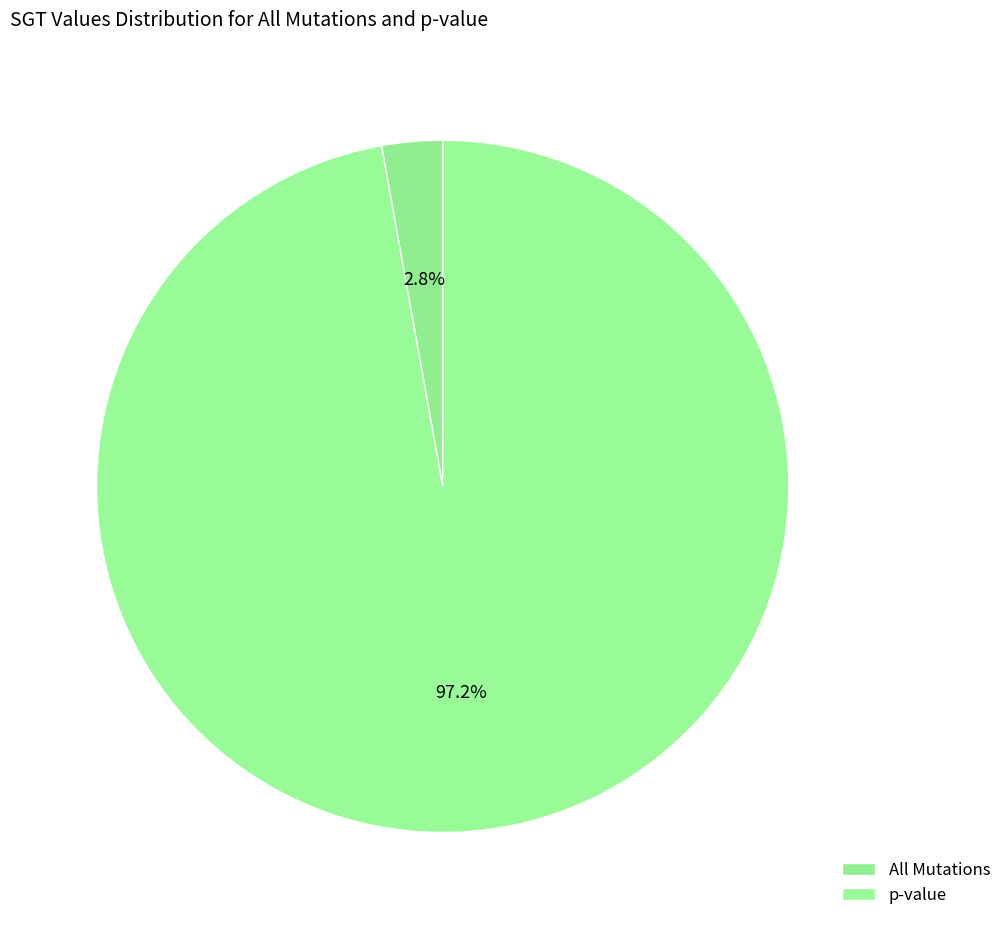

To the nearest percent, what is the average slice percentage?

50%